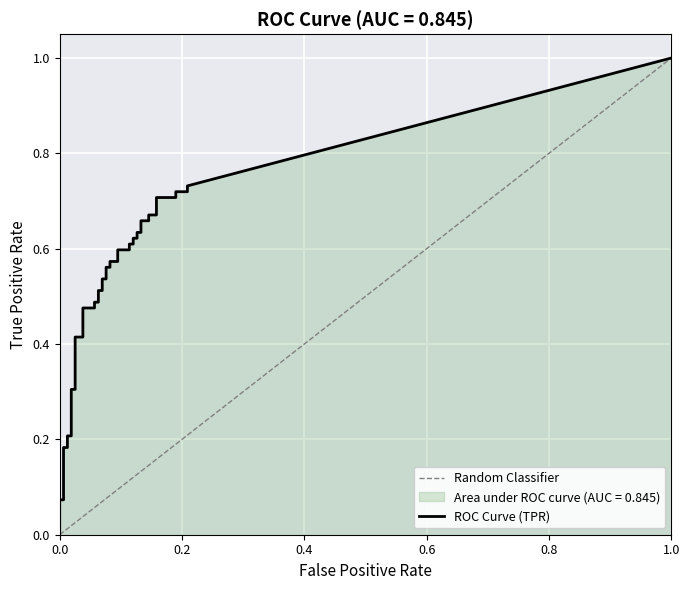

Reading left to right, what are all the values shown in this chart?

fpr: fpr=0.0	tpr=0.0	2=0.0	3=0.0	4=0.0	5=0.0	6=0.0	7=0.0	8=0.0	9=0.0	10=0.0	11=0.0	12=0.1	13=0.1	14=0.1	15=0.1	16=0.1	17=0.1	18=0.1	19=0.1	20=0.1	21=0.1	22=0.1	23=0.1	24=0.1	25=0.1	26=0.1	27=0.1	28=0.1	29=0.1	30=0.1	31=0.1	32=0.1	33=0.1	34=0.2	35=0.2	36=0.2	37=0.2	38=0.2	39=0.2
tpr: fpr=0.0	tpr=0.1	2=0.1	3=0.2	4=0.2	5=0.2	6=0.2	7=0.3	8=0.3	9=0.4	10=0.4	11=0.5	12=0.5	13=0.5	14=0.5	15=0.5	16=0.5	17=0.5	18=0.5	19=0.6	20=0.6	21=0.6	22=0.6	23=0.6	24=0.6	25=0.6	26=0.6	27=0.6	28=0.6	29=0.6	30=0.6	31=0.7	32=0.7	33=0.7	34=0.7	35=0.7	36=0.7	37=0.7	38=0.7	39=0.7